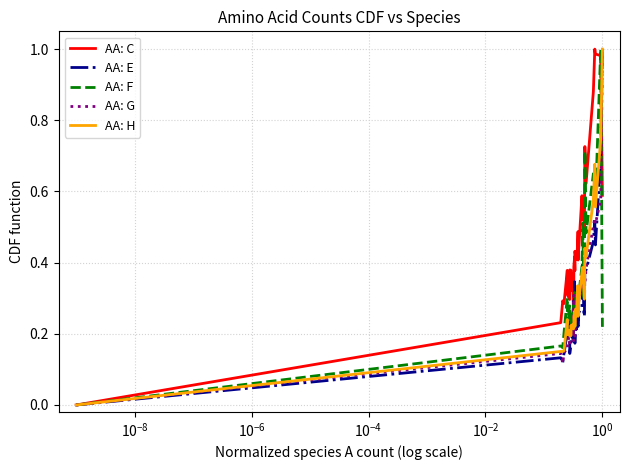

Which series has the largest total across all categories?

AA: C